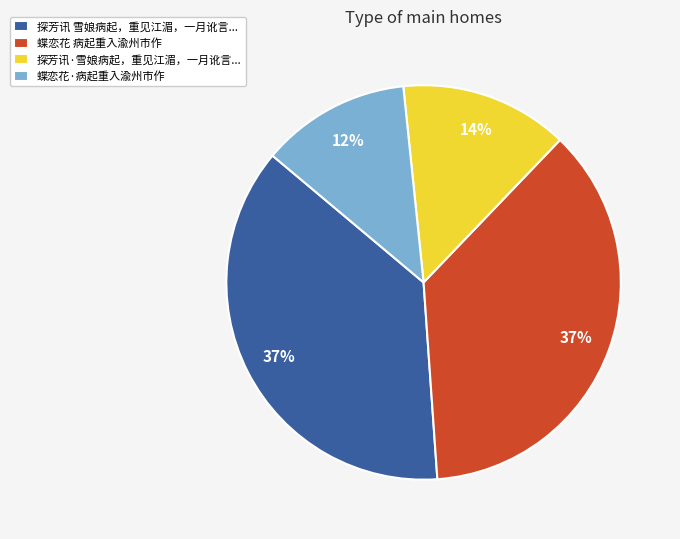

Is there a majority slice in this chart?

No